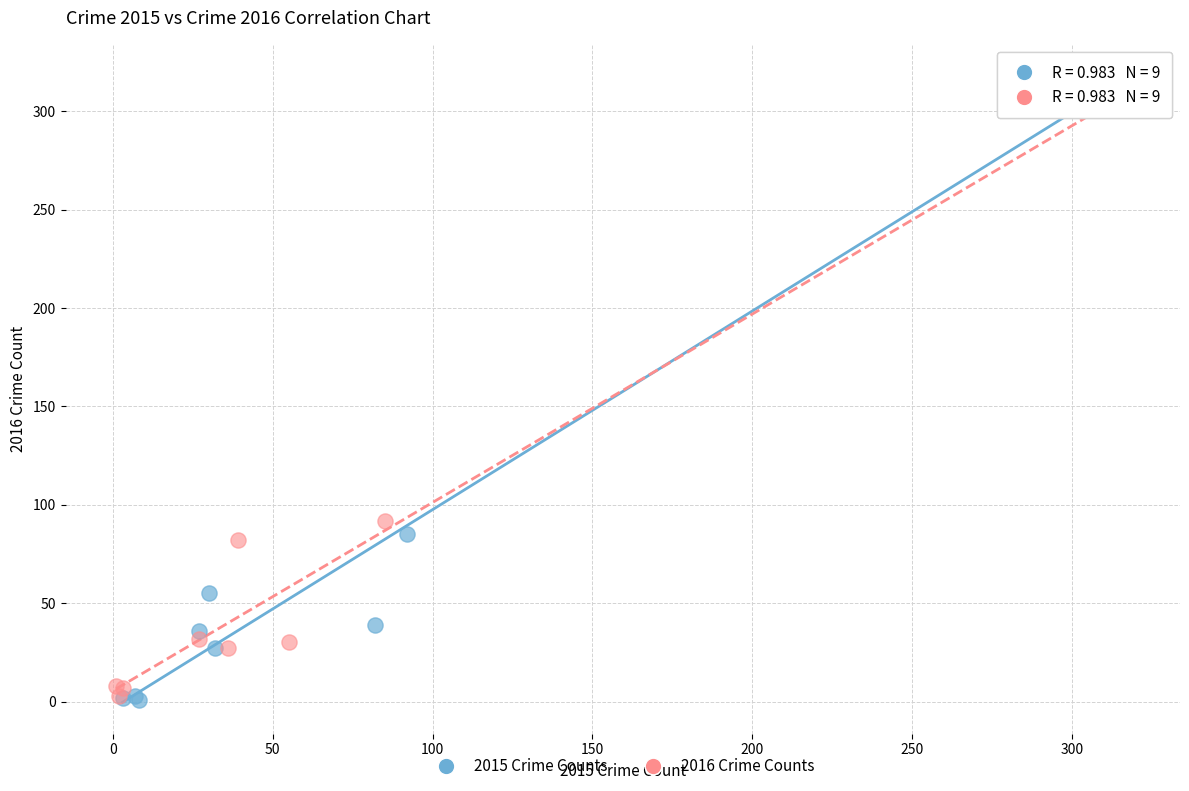

Which series has the largest Y range (max minus min)?

2015 Crime Counts